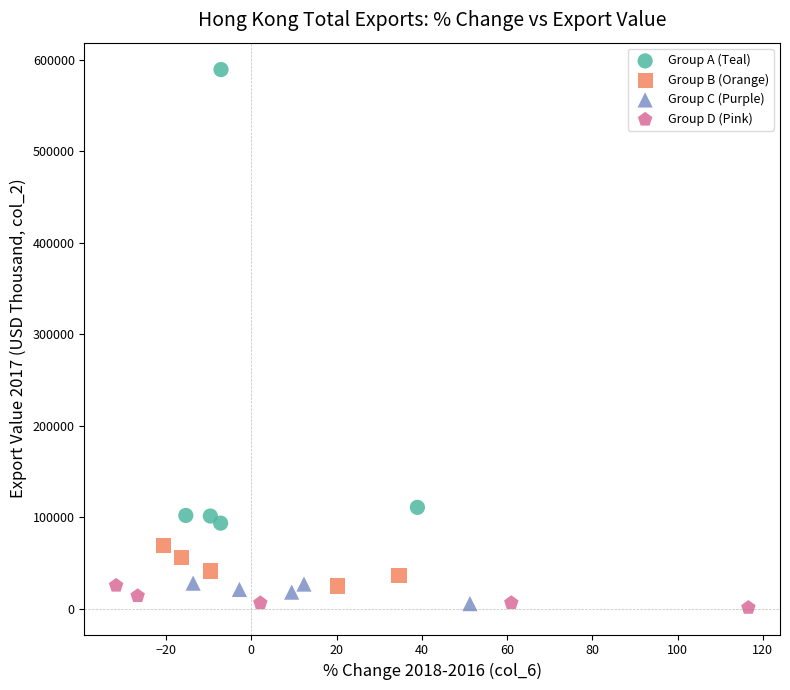

Which series contains the highest Y value?

Group A (Teal)